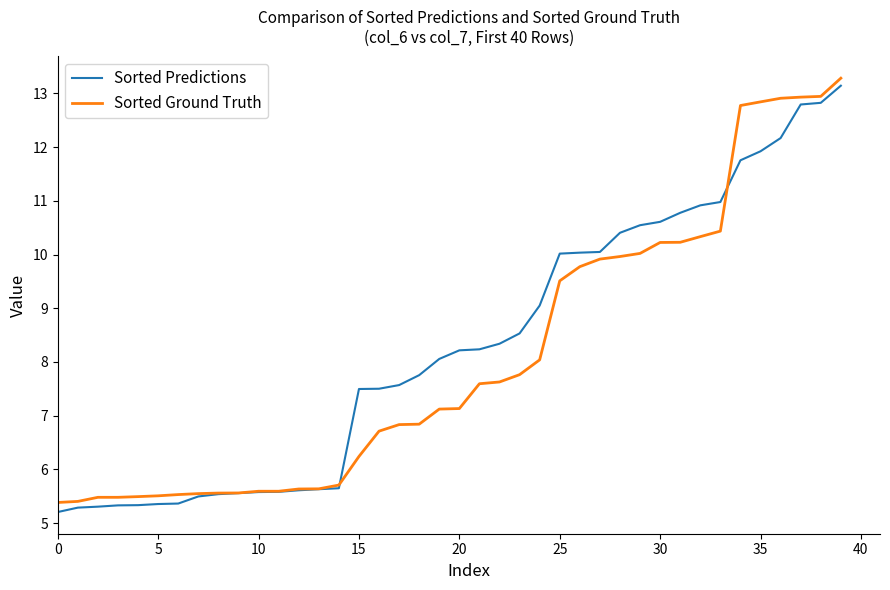

Does the chart have visible grid lines?

No